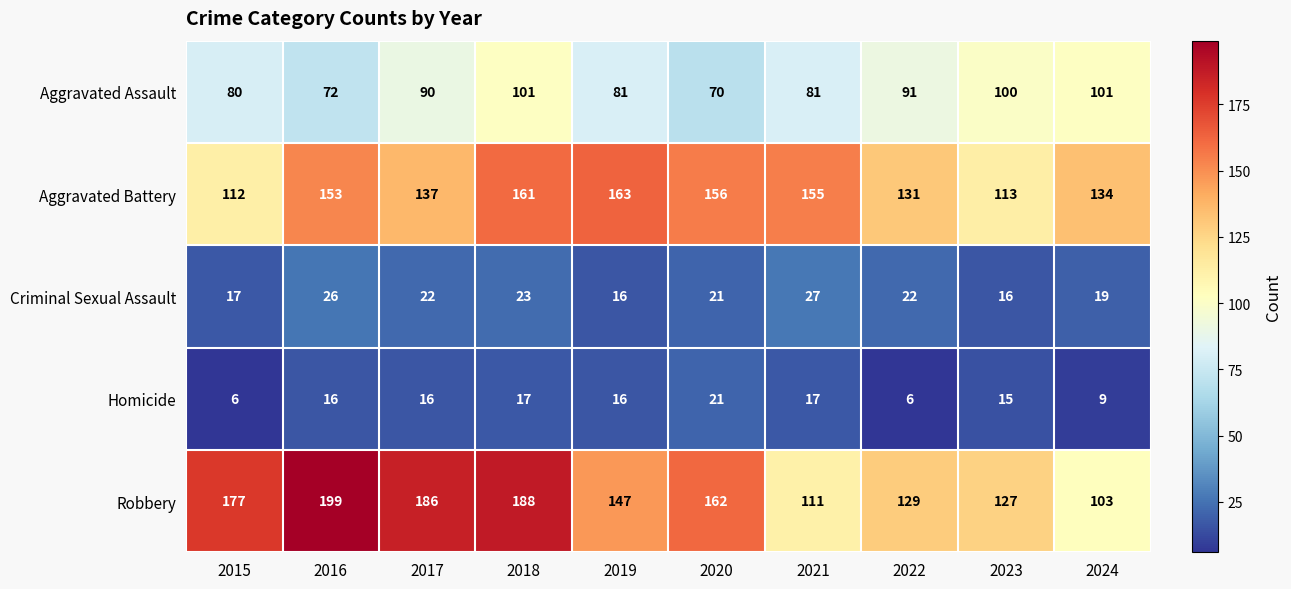

At how many categories does at least one series exceed 153?

7